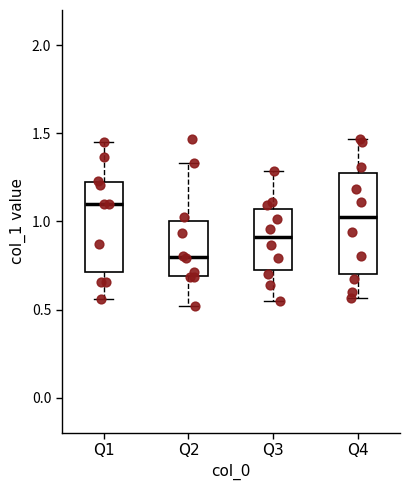

Reading left to right, transcribe this box plot: for each box, give where its median line is, the range the box spans, and where its two whiskers end, as read against the y-axis. The values are not printed on the chart, so give them approximately, as read against the axis.

Q1: median 1.10, box 0.70 to 1.25, whiskers 0.55 to 1.45
Q2: median 0.80, box 0.70 to 1.00, whiskers 0.50 to 1.35
Q3: median 0.90, box 0.70 to 1.05, whiskers 0.55 to 1.30
Q4: median 1.00, box 0.70 to 1.30, whiskers 0.55 to 1.45